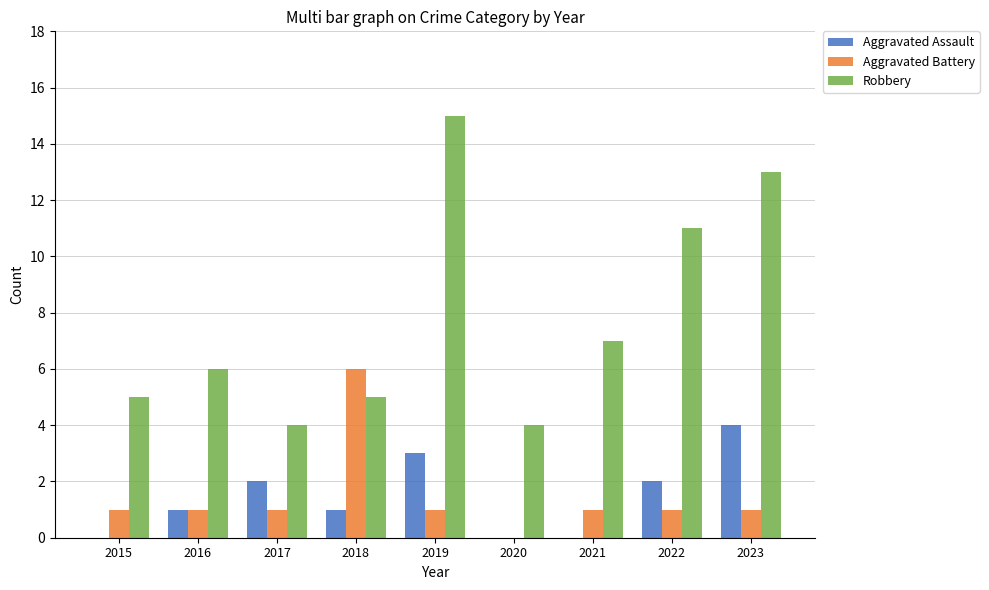

Reading right to left, list all the values displayed in this chart.

Aggravated Assault: 4	2	0	0	3	1	2	1	0
Aggravated Battery: 1	1	1	0	1	6	1	1	1
Robbery: 13	11	7	4	15	5	4	6	5